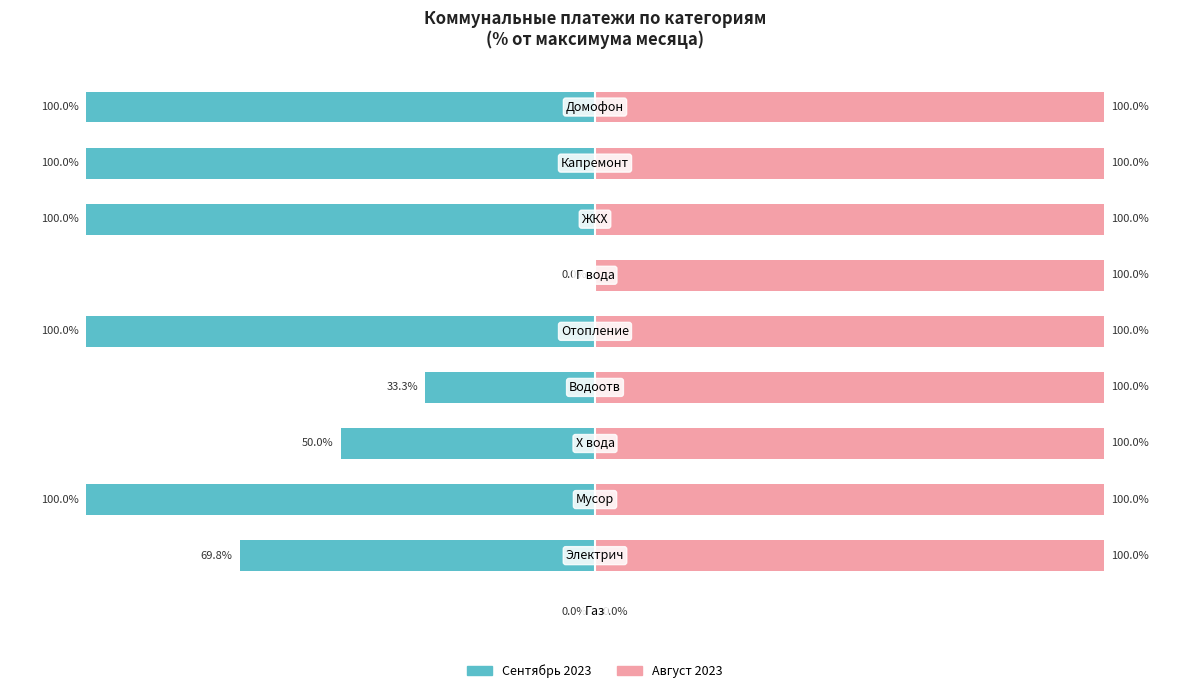

The value of Сентябрь 2023 at 3 is -67.6. True or false?

False